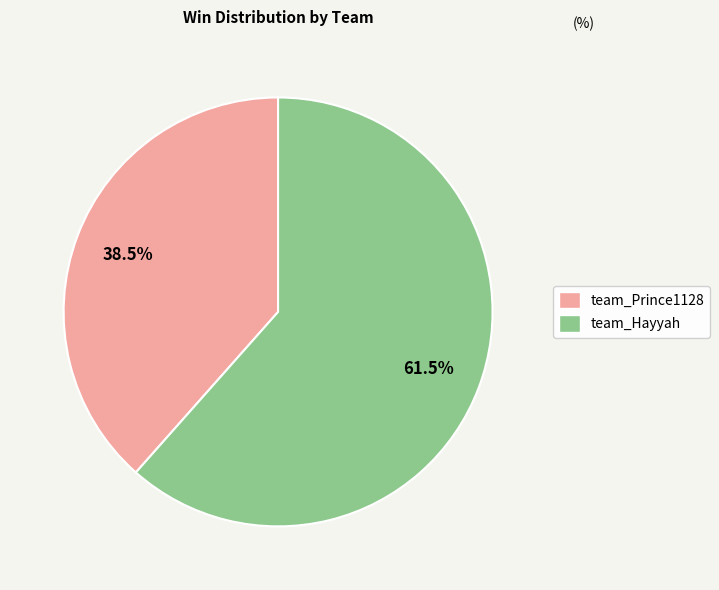

What portion of the pie excludes team_Hayyah?

38.5%